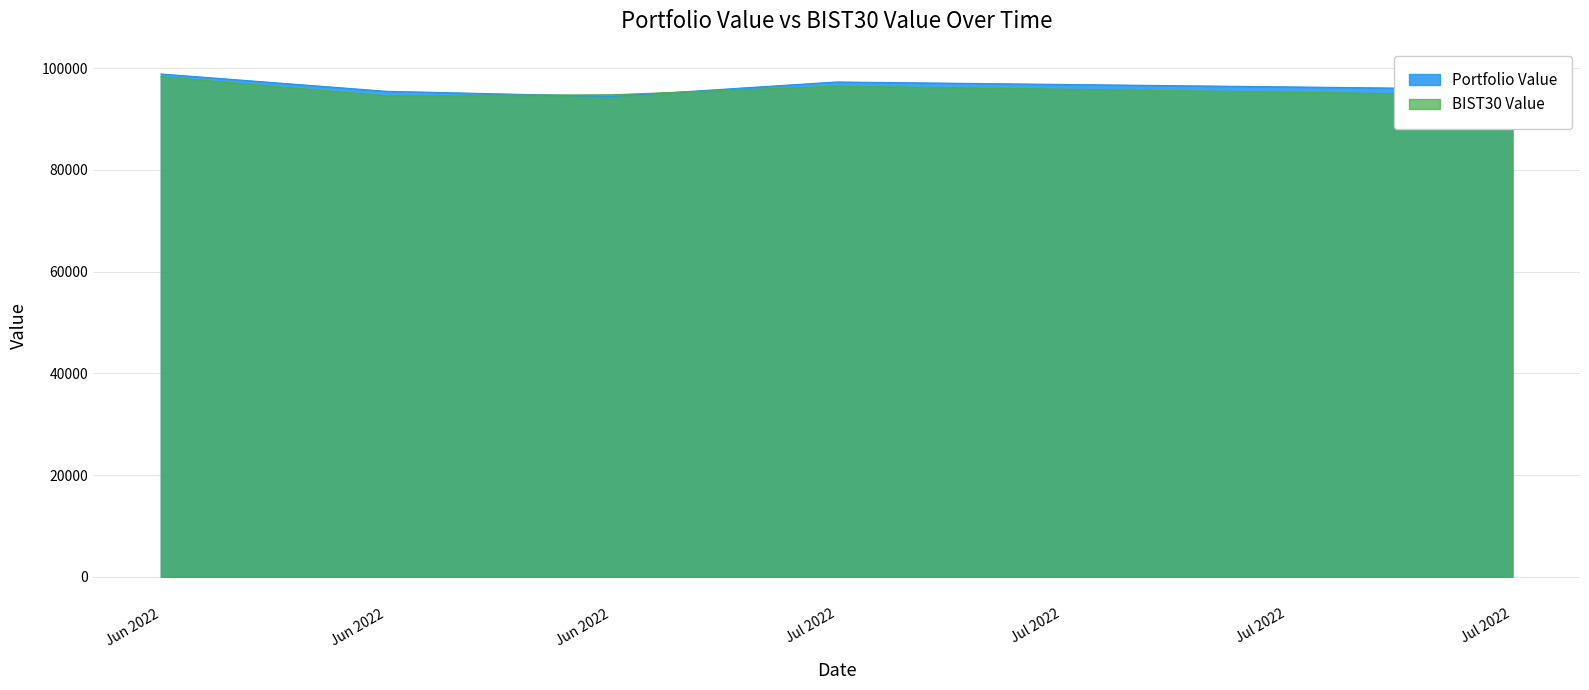

Reading left to right, what are all the values shown in this chart?

Portfolio Value: 98826.7	95427.1	94409.3	97259.3	95803.8
BIST30 Value: 98297.1	94539.0	94738.7	96427.1	94666.1